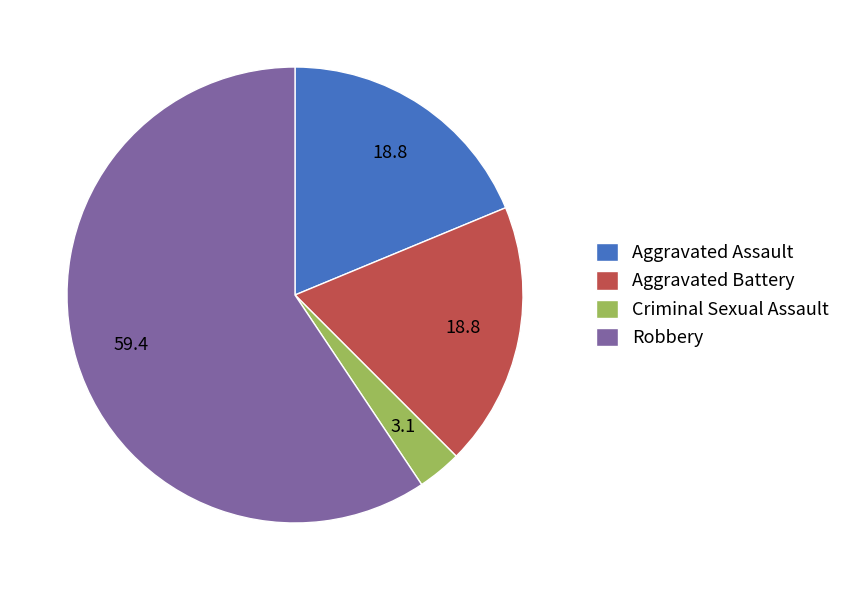

Which slice is the largest?

Robbery